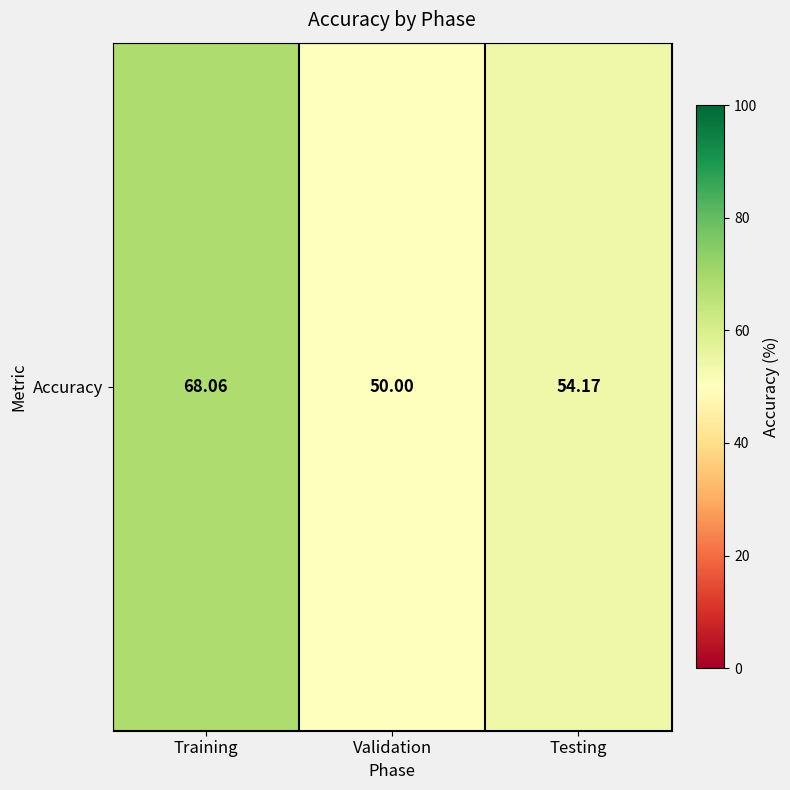

The value at Validation is 50.0. True or false?

True